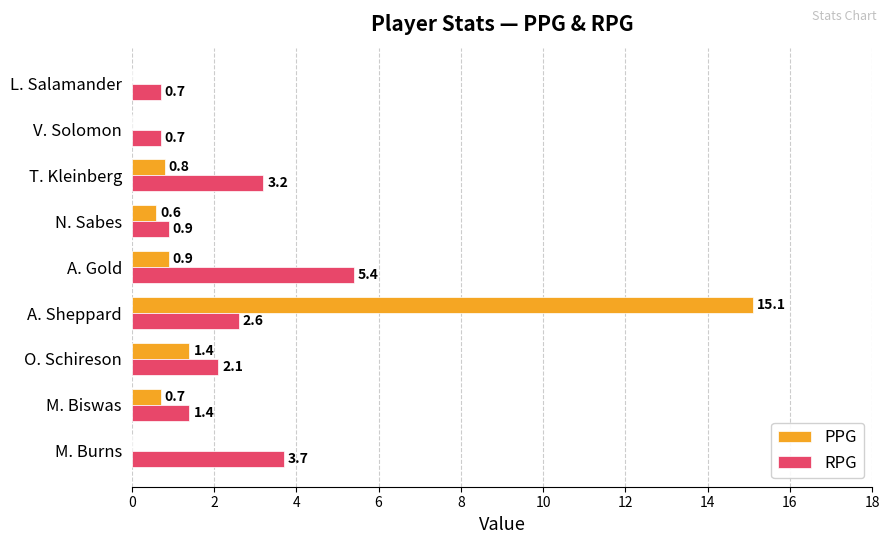

Where is PPG nearest to the value 7?

O. Schireson